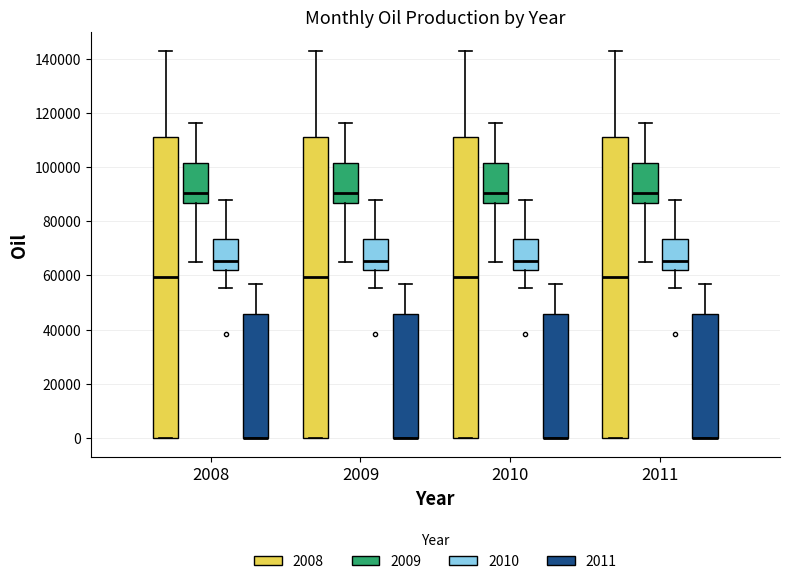

Reading left to right, transcribe this box plot: for each box, give where its median line is, the range the box spans, and where its two whiskers end, as read against the y-axis. The values are not printed on the chart, so give them approximately, as read against the axis.

2008 (2008): median 60000, box 0 to 112000, whiskers 0 to 142000
2008 (2009): median 90000, box 86000 to 102000, whiskers 64000 to 116000
2008 (2010): median 66000, box 62000 to 74000, whiskers 56000 to 88000
2008 (2011): median 0 (drawn on the box's lower edge), box 0 to 46000, whiskers 0 to 56000
2009 (2008): median 60000, box 0 to 112000, whiskers 0 to 142000
2009 (2009): median 90000, box 86000 to 102000, whiskers 64000 to 116000
2009 (2010): median 66000, box 62000 to 74000, whiskers 56000 to 88000
2009 (2011): median 0 (drawn on the box's lower edge), box 0 to 46000, whiskers 0 to 56000
2010 (2008): median 60000, box 0 to 112000, whiskers 0 to 142000
2010 (2009): median 90000, box 86000 to 102000, whiskers 64000 to 116000
2010 (2010): median 66000, box 62000 to 74000, whiskers 56000 to 88000
2010 (2011): median 0 (drawn on the box's lower edge), box 0 to 46000, whiskers 0 to 56000
2011 (2008): median 60000, box 0 to 112000, whiskers 0 to 142000
2011 (2009): median 90000, box 86000 to 102000, whiskers 64000 to 116000
2011 (2010): median 66000, box 62000 to 74000, whiskers 56000 to 88000
2011 (2011): median 0 (drawn on the box's lower edge), box 0 to 46000, whiskers 0 to 56000